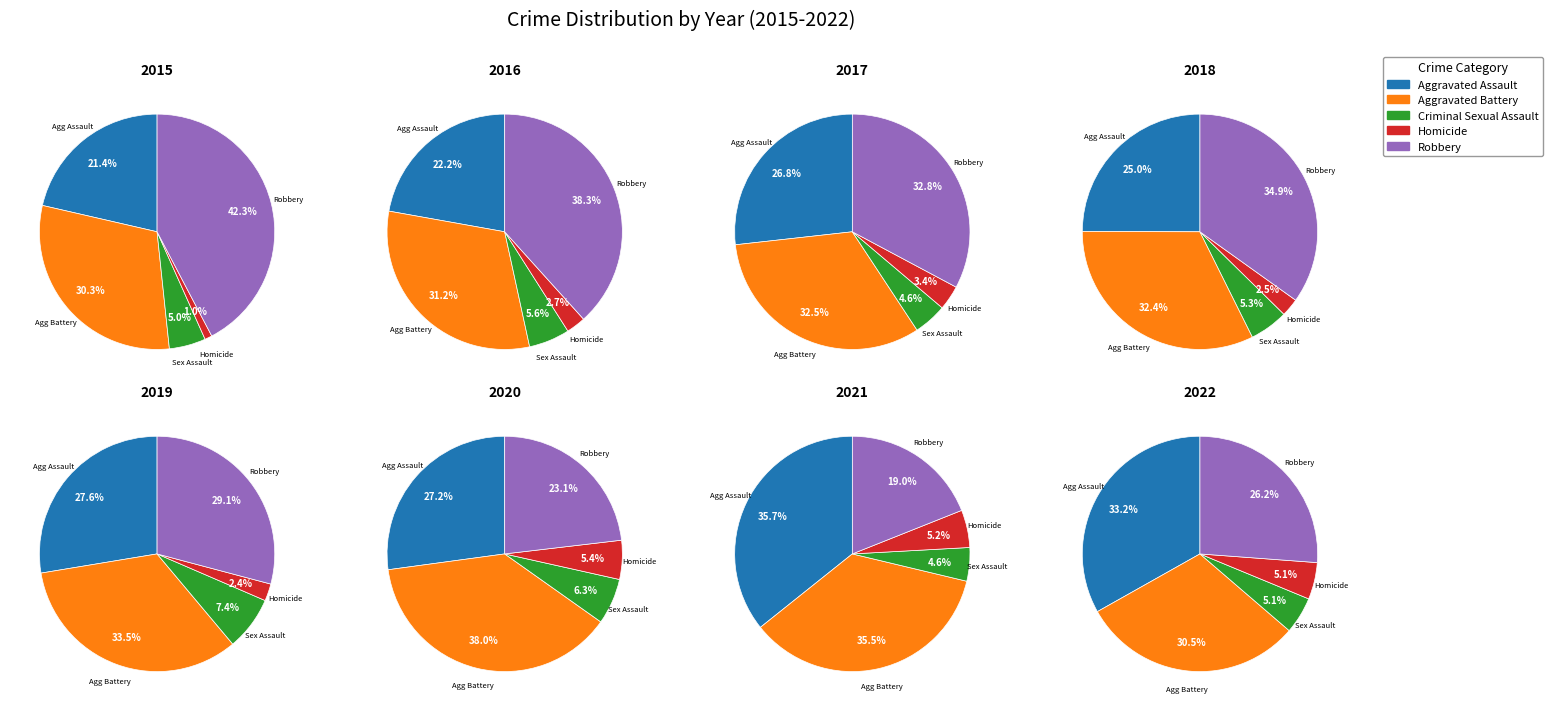

Is 2018 the majority of the pie?

No